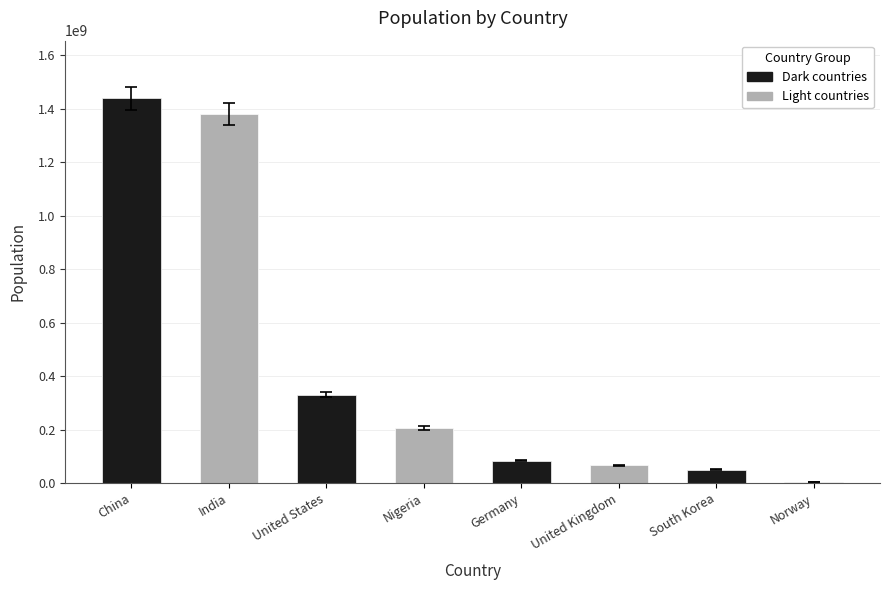

The chart shows a value of 1439323774 at China. True or false?

True